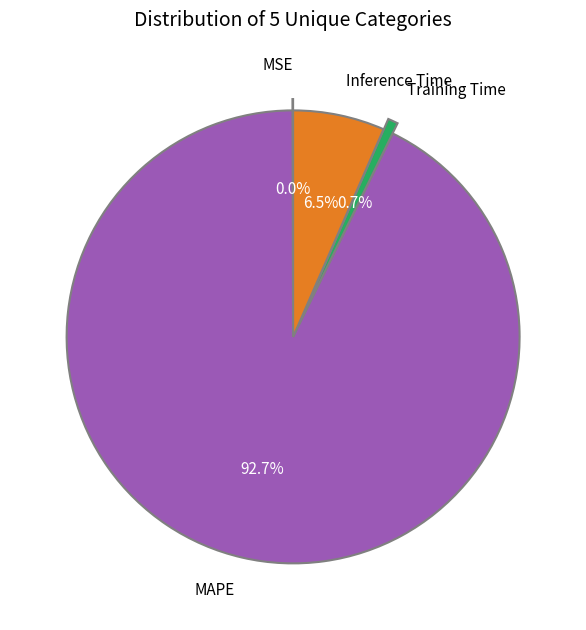

To the nearest percent, what portion does Training Time represent?

1%